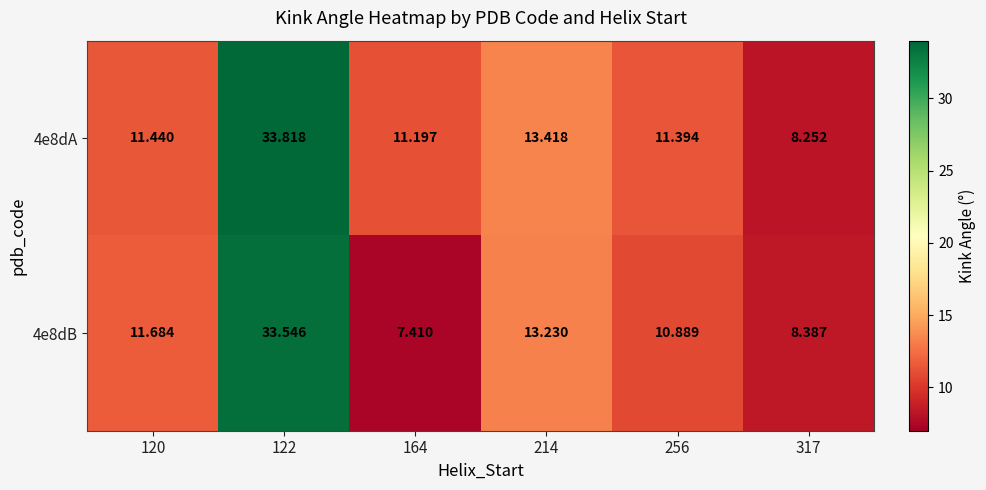

Is the value of 4e8dA at 214 greater than the value of 4e8dB at 214?

Yes